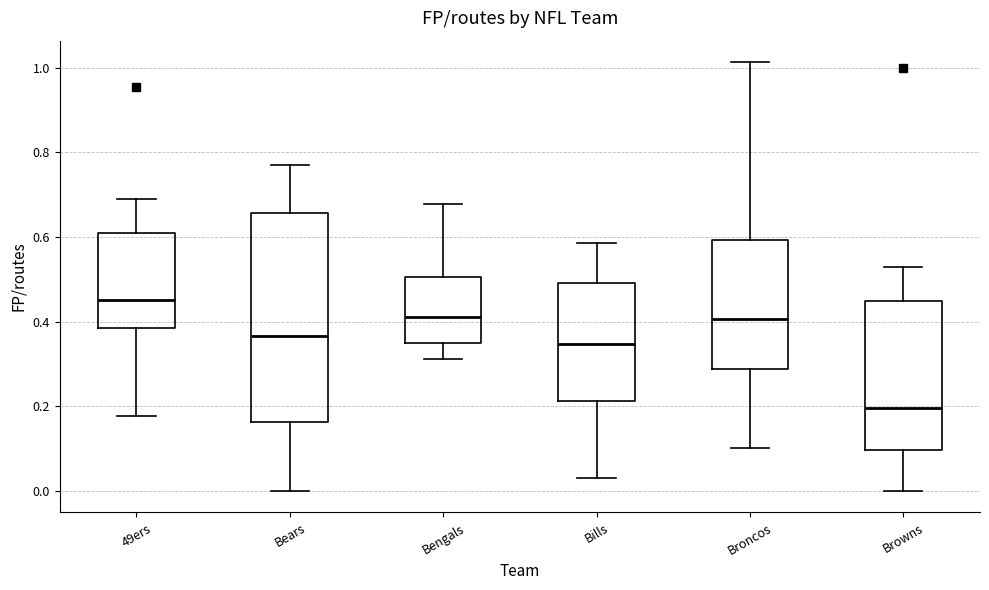

Reading left to right, read every box against the y-axis: the position of its median line, the range the box covers, and the ends of its whiskers. The values are not printed on the chart, so give them approximately, as read against the axis.

49ers: median 0.46, box 0.38 to 0.62, whiskers 0.18 to 0.70
Bears: median 0.36, box 0.16 to 0.66, whiskers 0.00 to 0.76
Bengals: median 0.42, box 0.34 to 0.50, whiskers 0.32 to 0.68
Bills: median 0.34, box 0.22 to 0.50, whiskers 0.04 to 0.58
Broncos: median 0.40, box 0.28 to 0.60, whiskers 0.10 to 1.02
Browns: median 0.20, box 0.10 to 0.44, whiskers 0.00 to 0.52